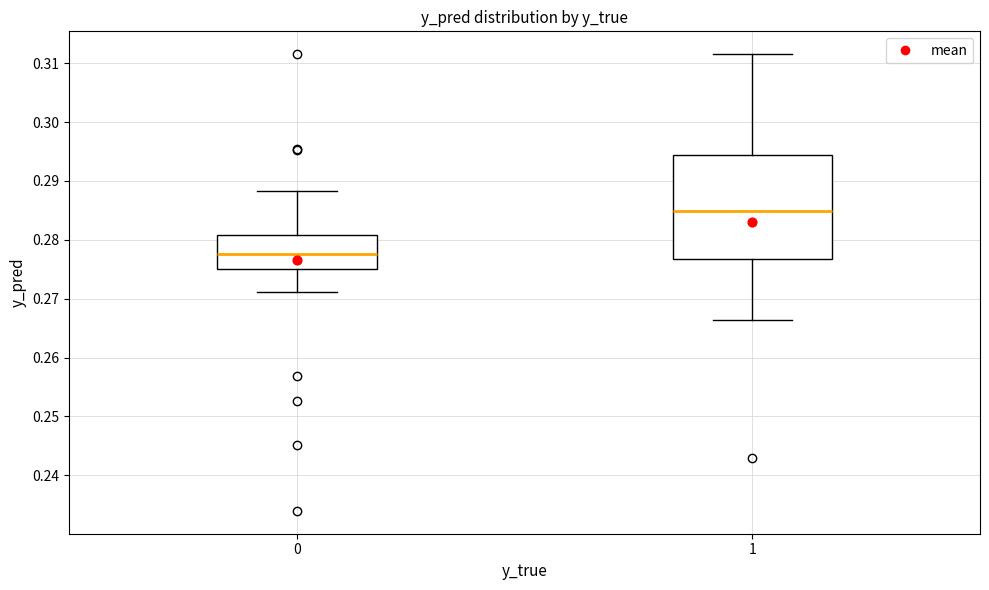

Reading left to right, transcribe this box plot: for each box, give where its median line is, the range the box spans, and where its two whiskers end, as read against the y-axis. The values are not printed on the chart, so give them approximately, as read against the axis.

0: median 0.278, box 0.275 to 0.281, whiskers 0.271 to 0.288
1: median 0.285, box 0.277 to 0.294, whiskers 0.266 to 0.312